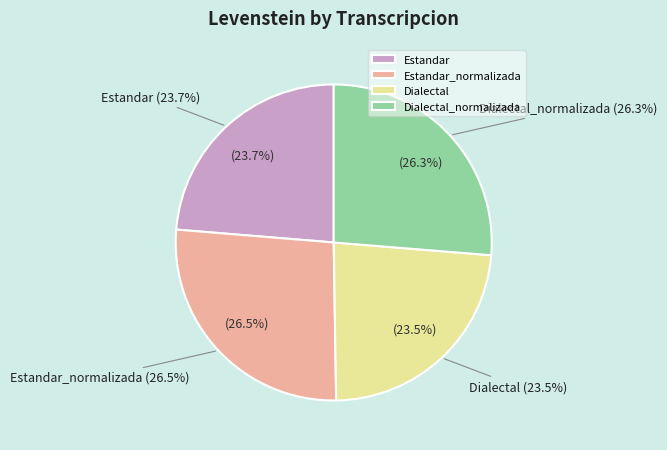

The Estandar slice represents 24% of the pie. True or false?

True